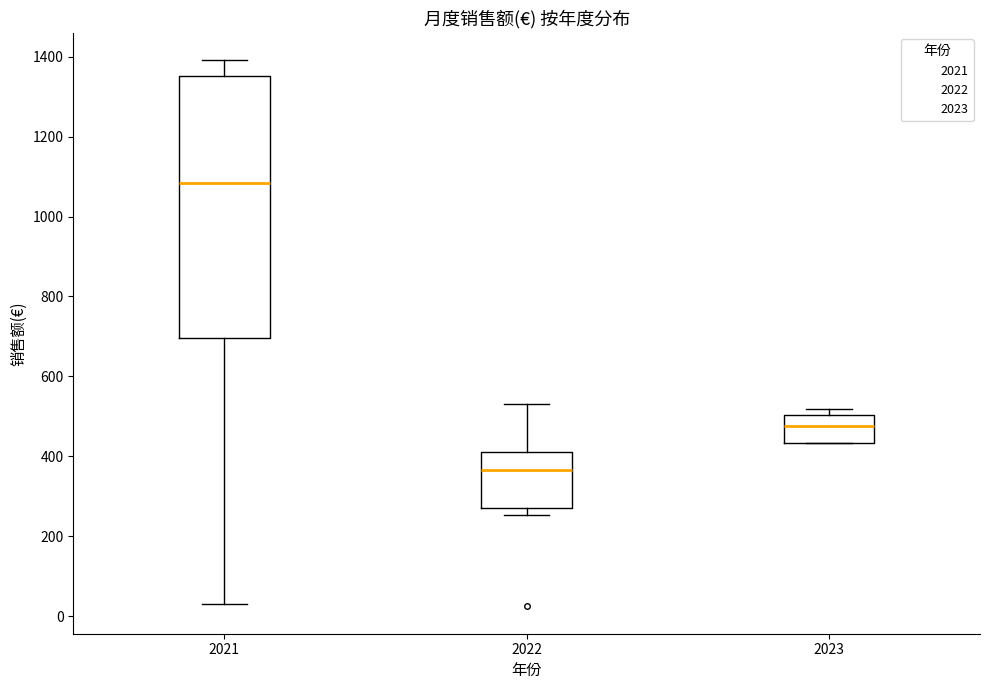

Where does the upper whisker of the box at x = 2021 end on the y-axis? The values are not printed on the chart, so give them approximately, as read against the axis.

1400